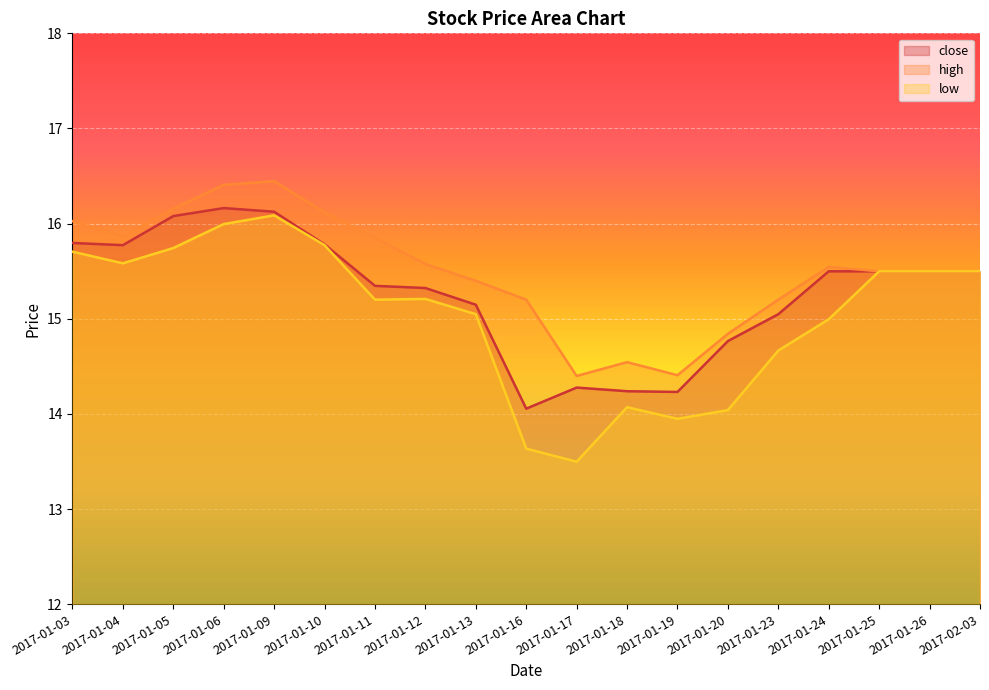

Which category has the lowest value in the low series?

2017-01-17